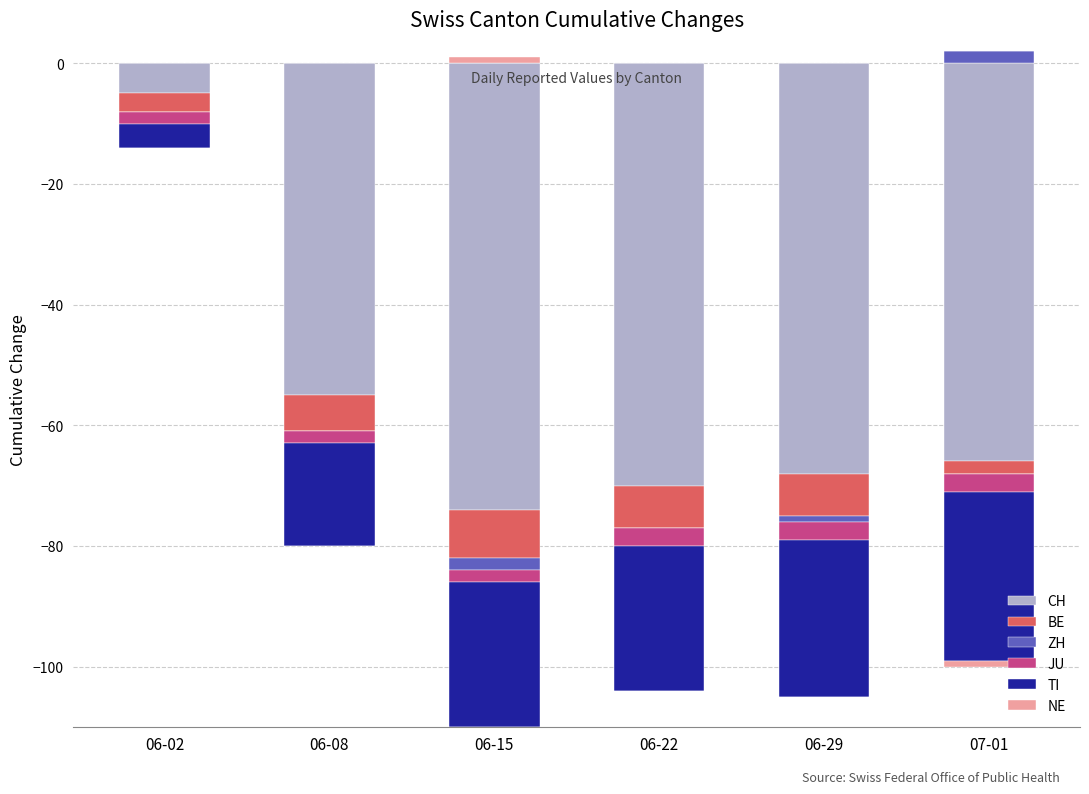

How many groups of bars are there?

6